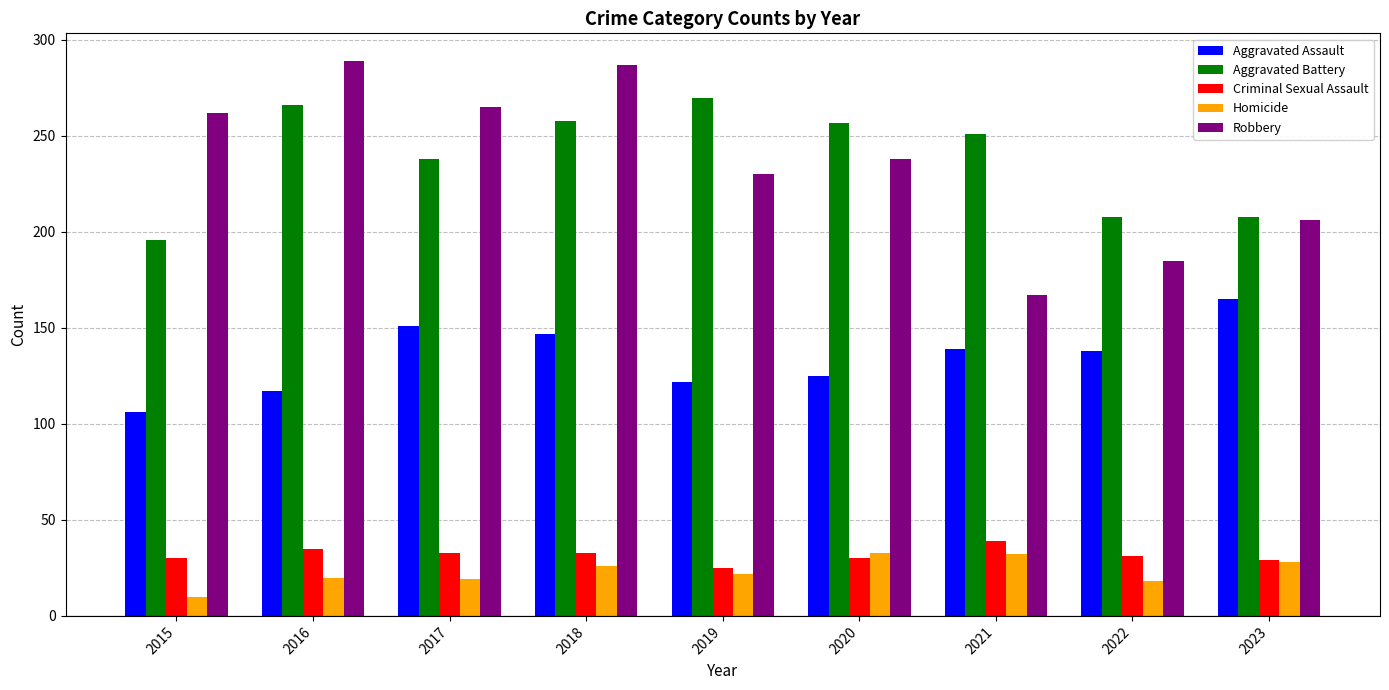

What is the approximate value of Robbery at 2015, to the nearest 50?

250